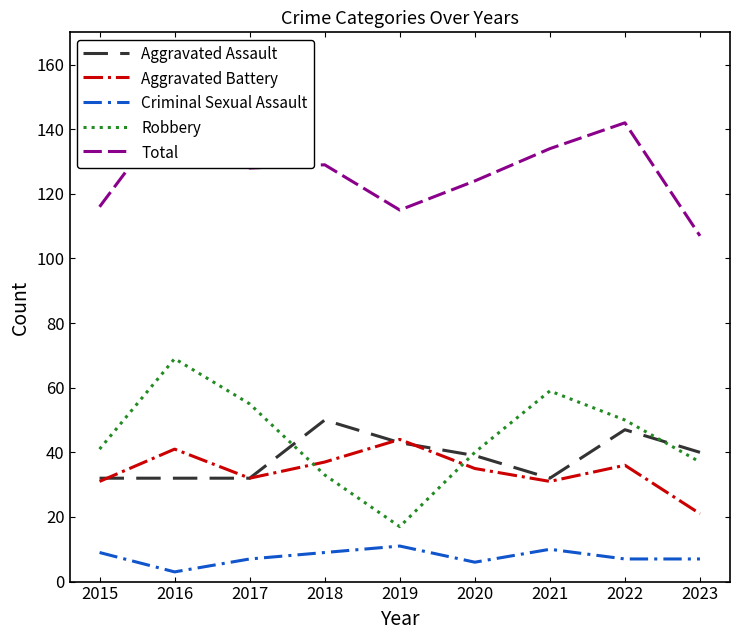

Does the chart display data point markers on the line(s)?

No